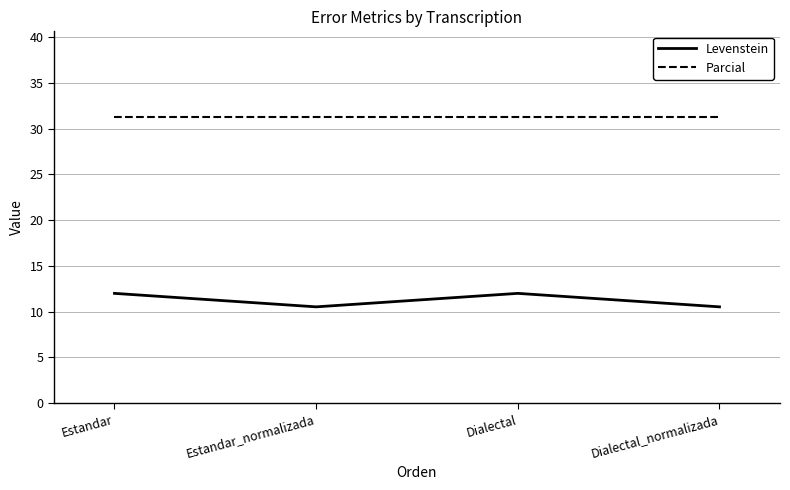

Which series has the widest spread of values?

Levenstein